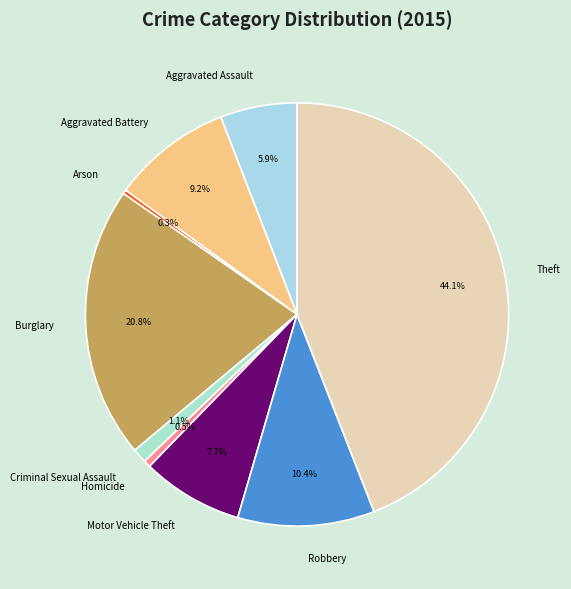

To the nearest percent, what is the average slice percentage?

11%